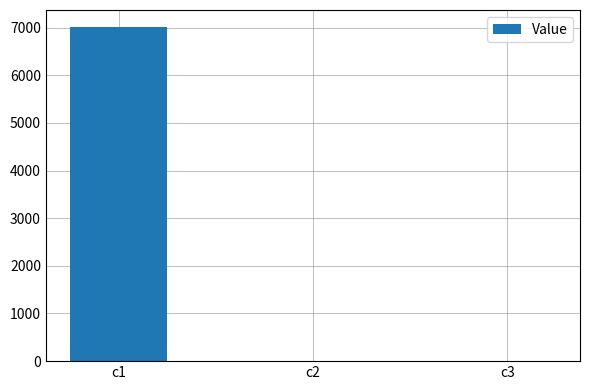

The value at c1 is 7018.0. True or false?

True